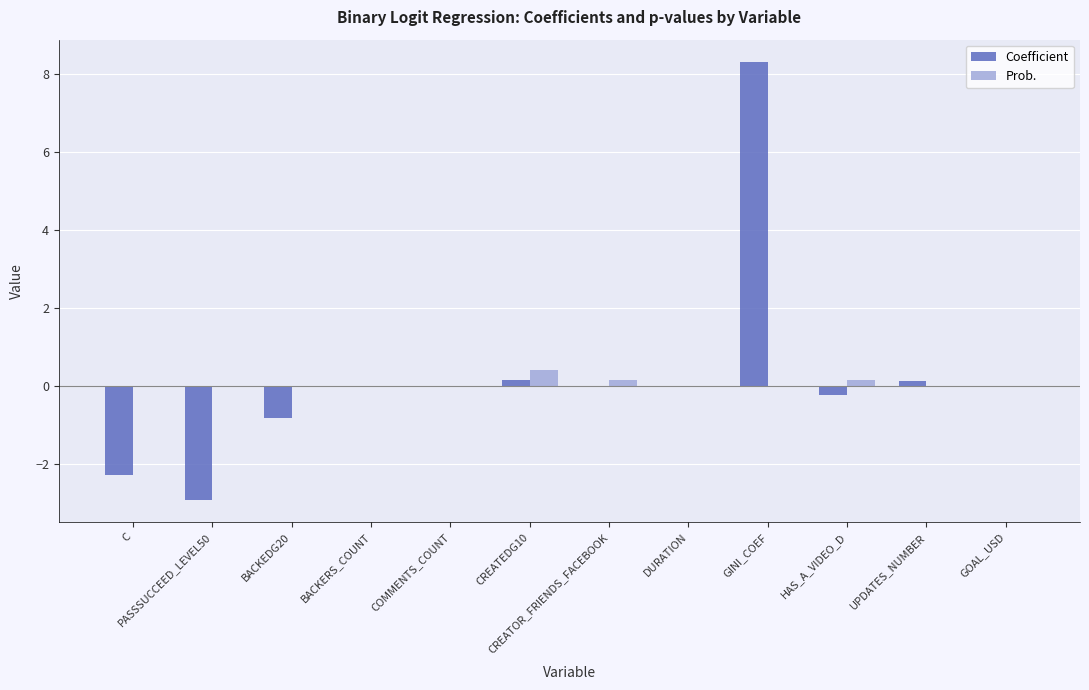

What is the maximum value shown in the chart?

8.3